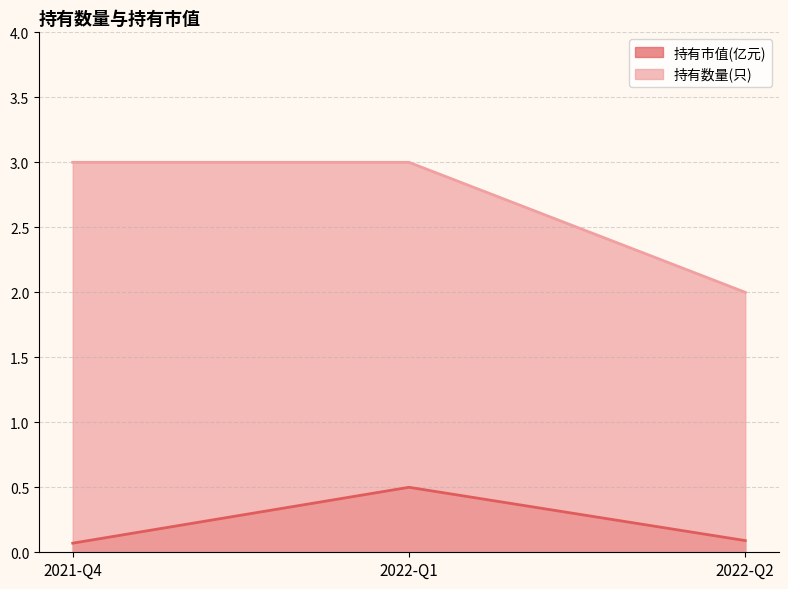

At which category does the chart reach its minimum across all series?

2021-Q4